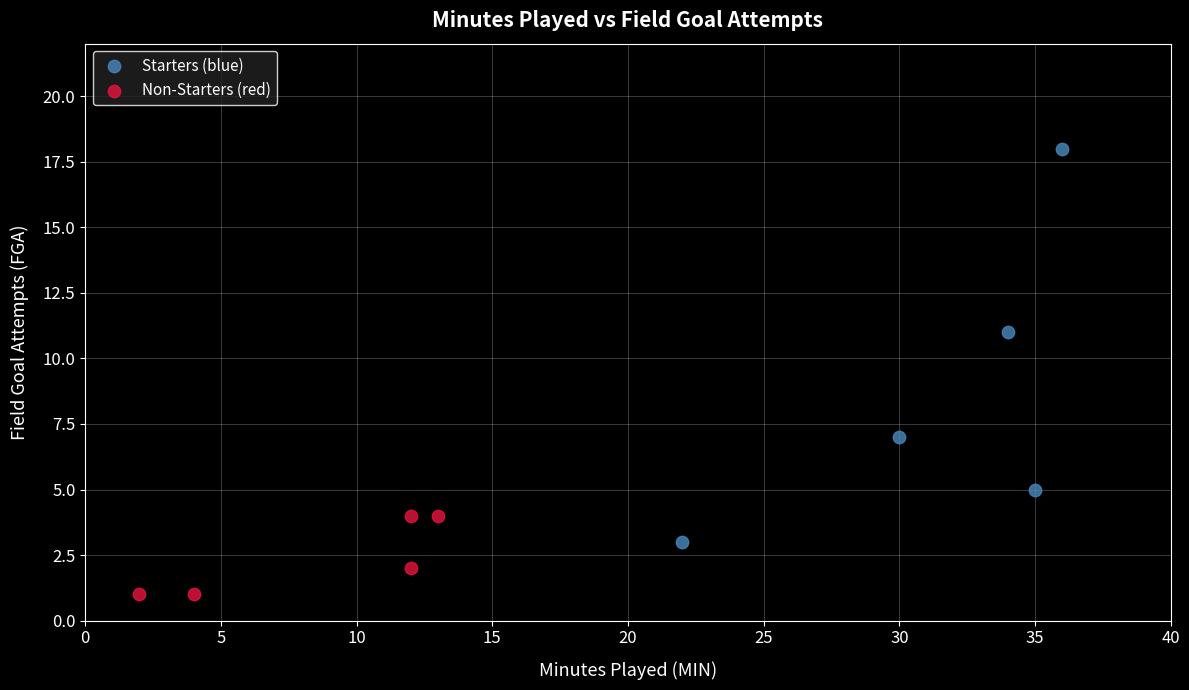

Which series has the widest spread of Y values?

Starters (blue)